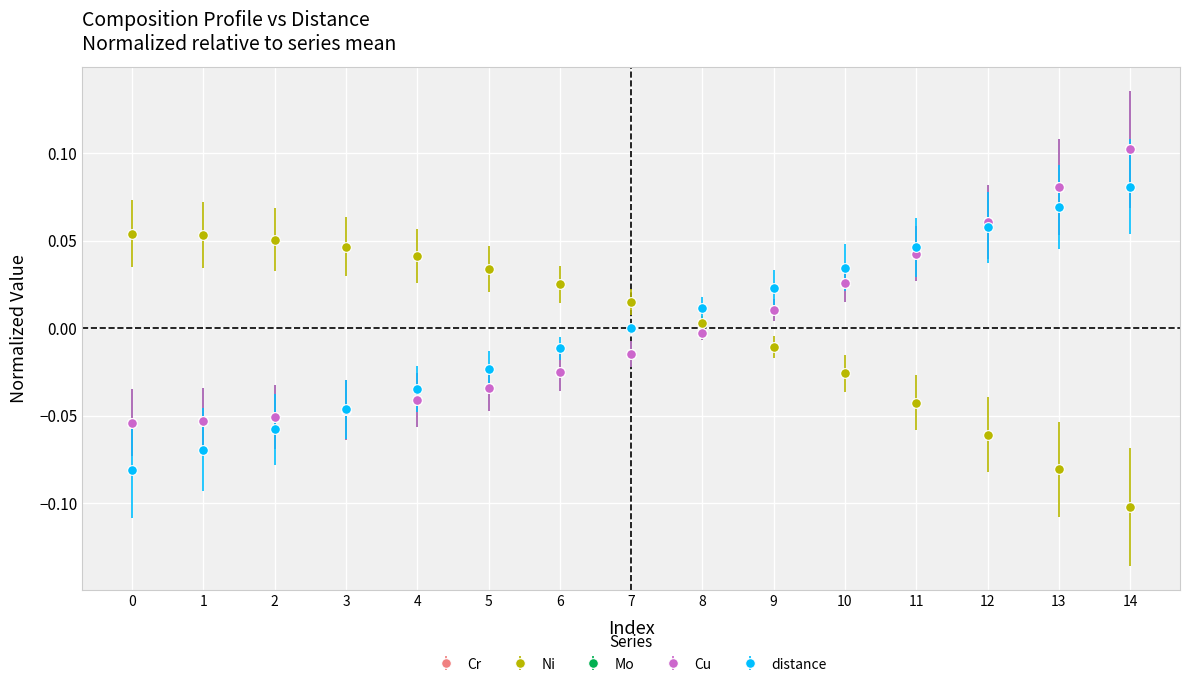

Which label corresponds to the smallest value in the chart?

14